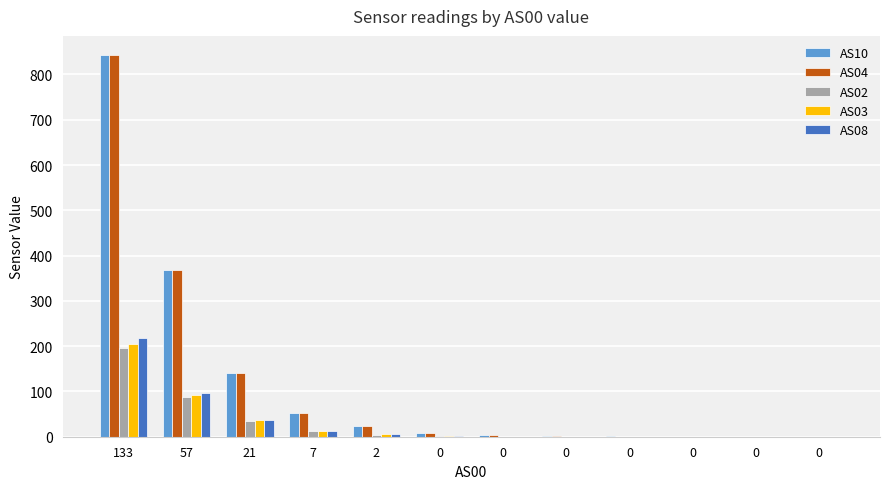

What is the total value across all series at 2?

60